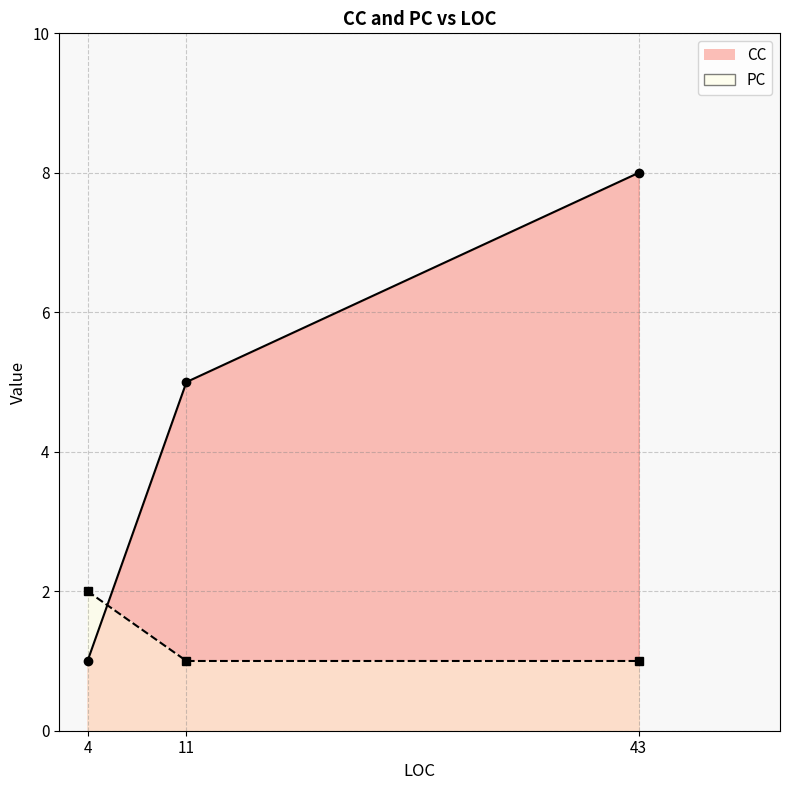

At which category does the chart reach its minimum across all series?

11